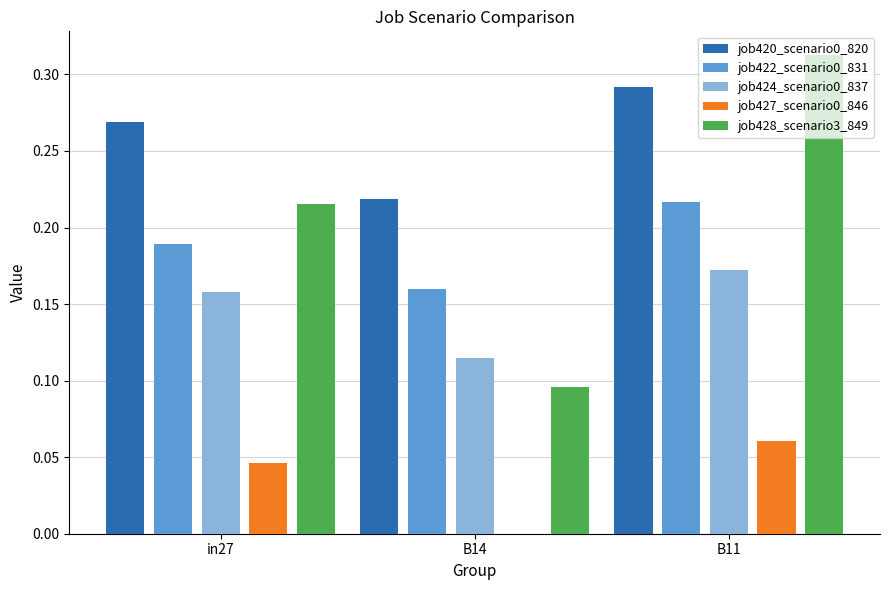

What is the total value across all series at B11?

1.1